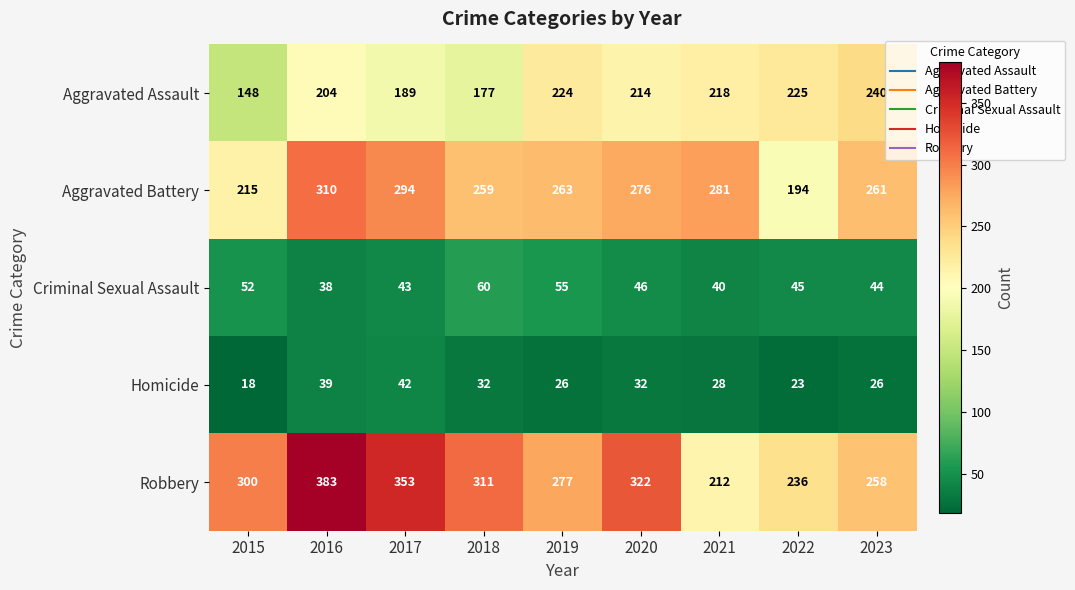

What is the difference between the maximum and second lowest values in the Homicide series?

19